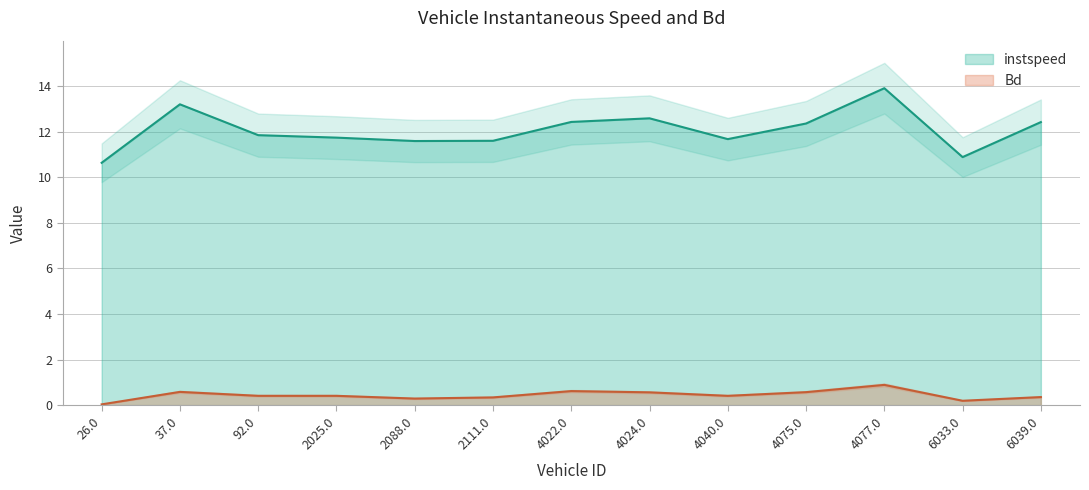

Between 4077.0 and 6033.0, which series saw the biggest shift?

instspeed